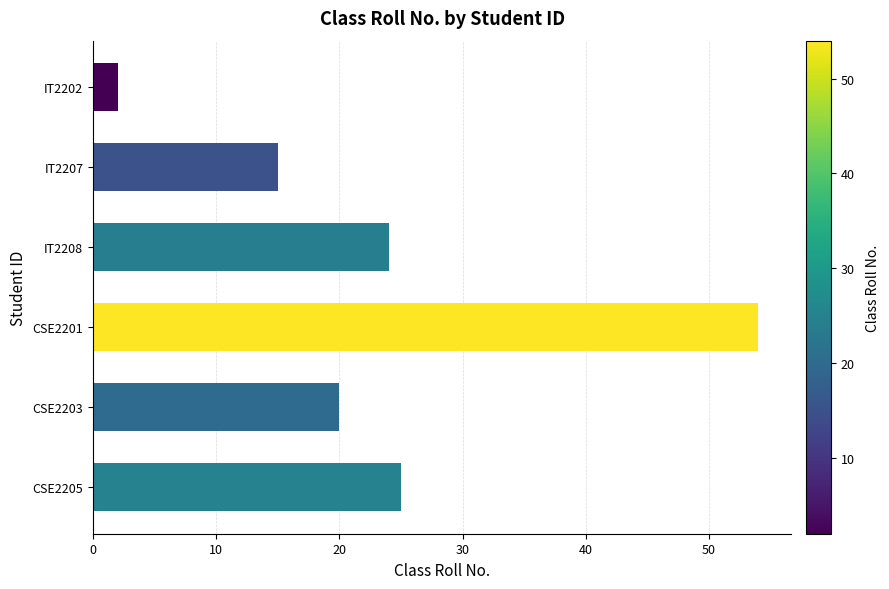

Approximately how many times larger is the value at IT2207 compared to IT2208?

0.6